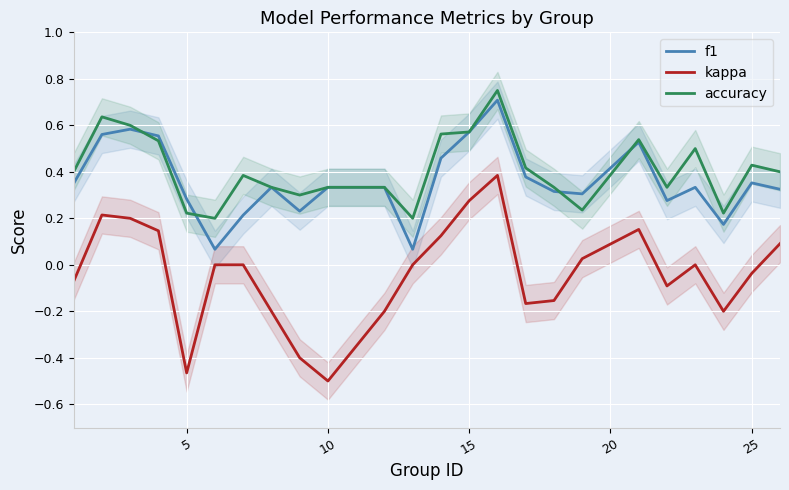

True or false: kappa and f1 intersect in this chart.

False